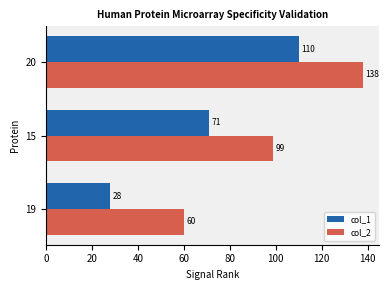

Where is col_2 nearest to the value 99?

15